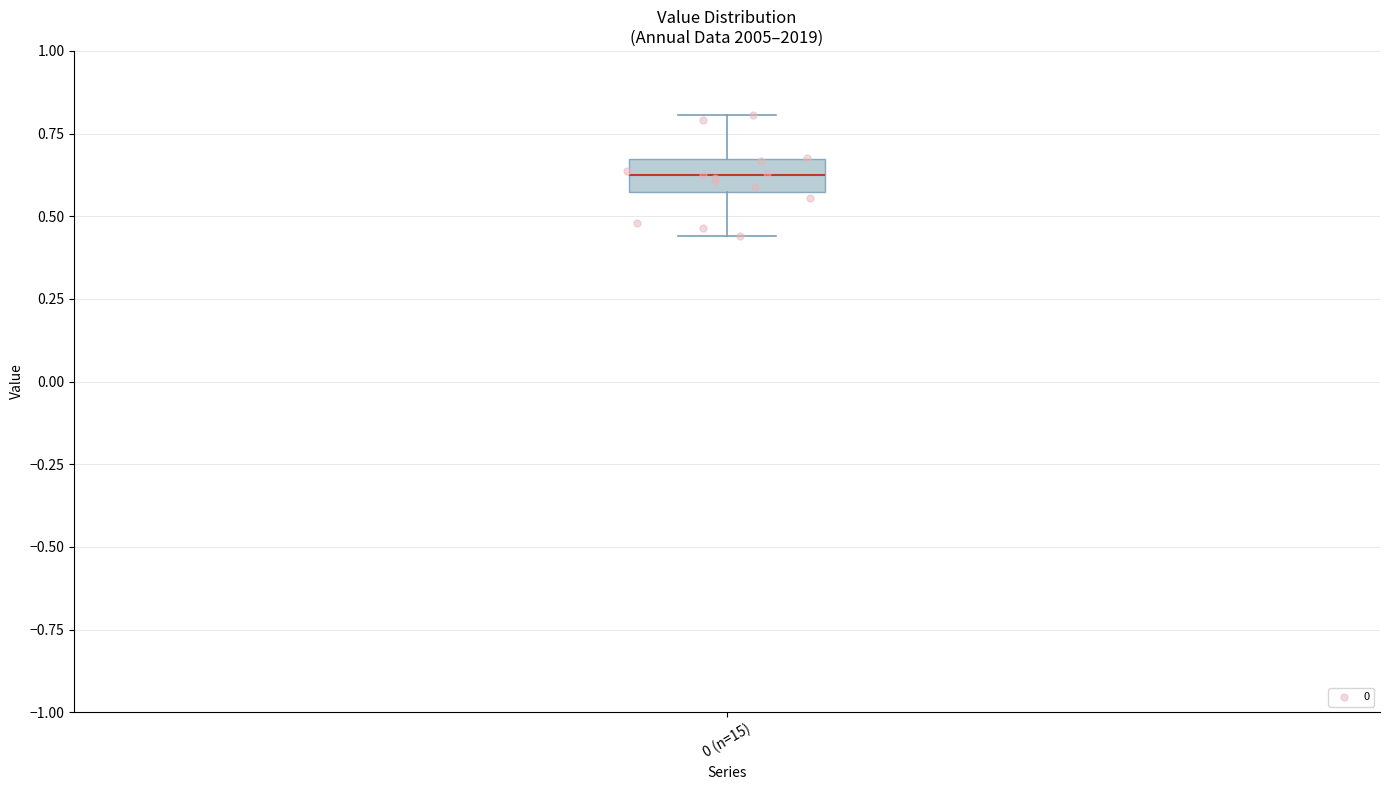

Transcribe this box plot: give where the median line is, the range the box spans, and where the two whiskers end, as read against the y-axis. The values are not printed on the chart, so give them approximately, as read against the axis.

median 0.60, box 0.55 to 0.65, whiskers 0.45 to 0.80